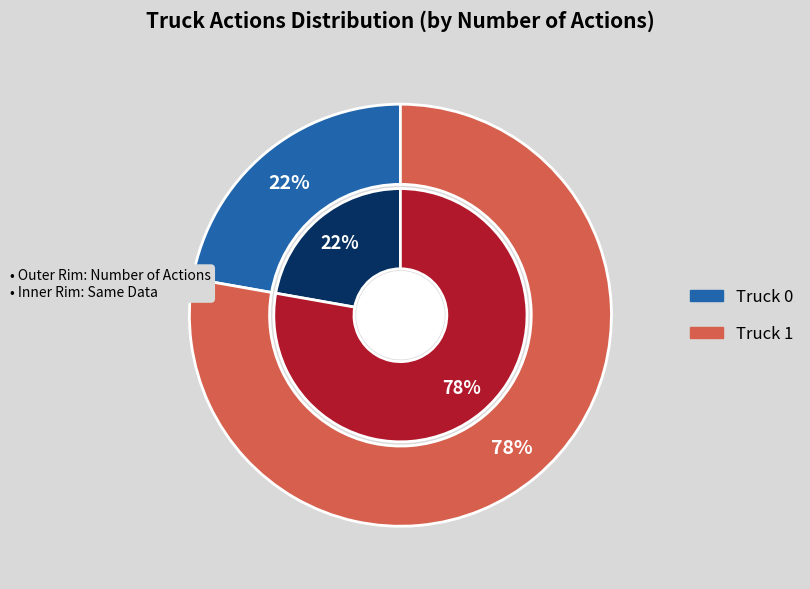

What percentage do Truck 0 and Truck 1 together represent?

100.0%